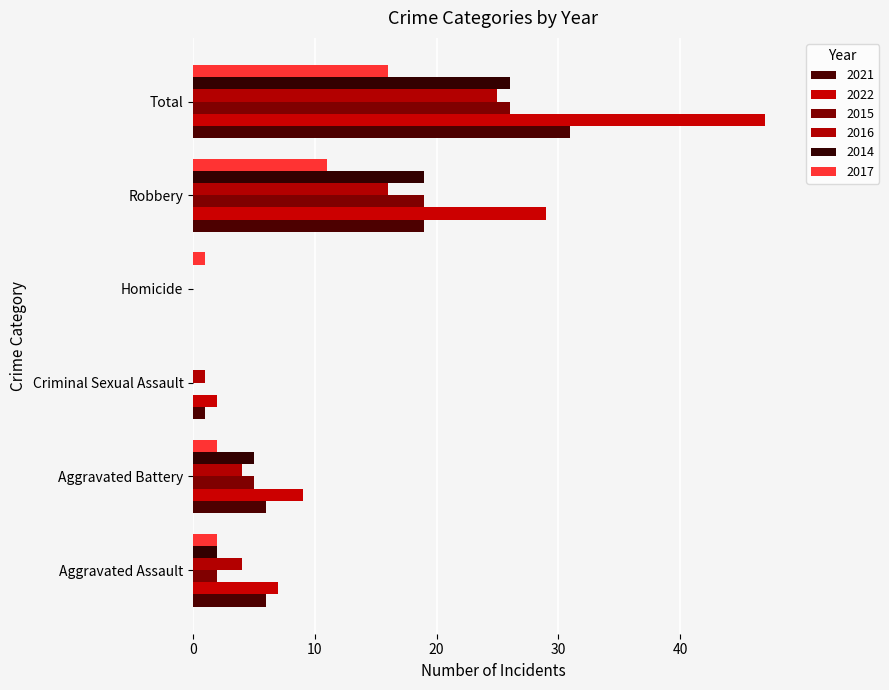

Rank the categories by 2014 value from lowest to highest.

Criminal Sexual Assault, Homicide, Aggravated Assault, Aggravated Battery, Robbery, Total